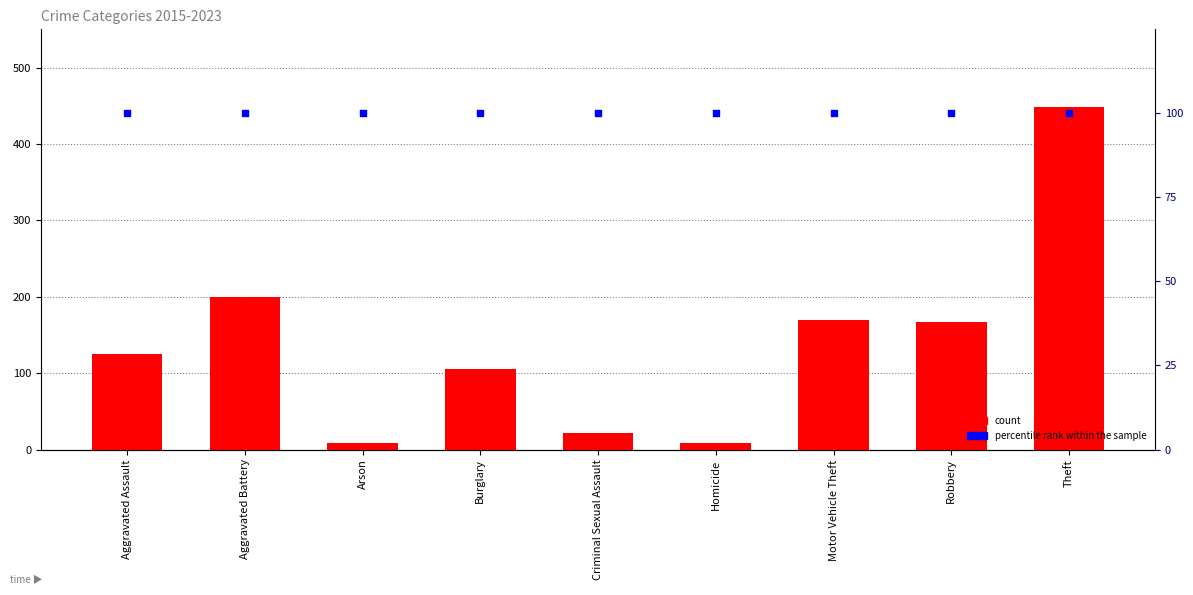

At which category is the sum across all series the highest?

Theft